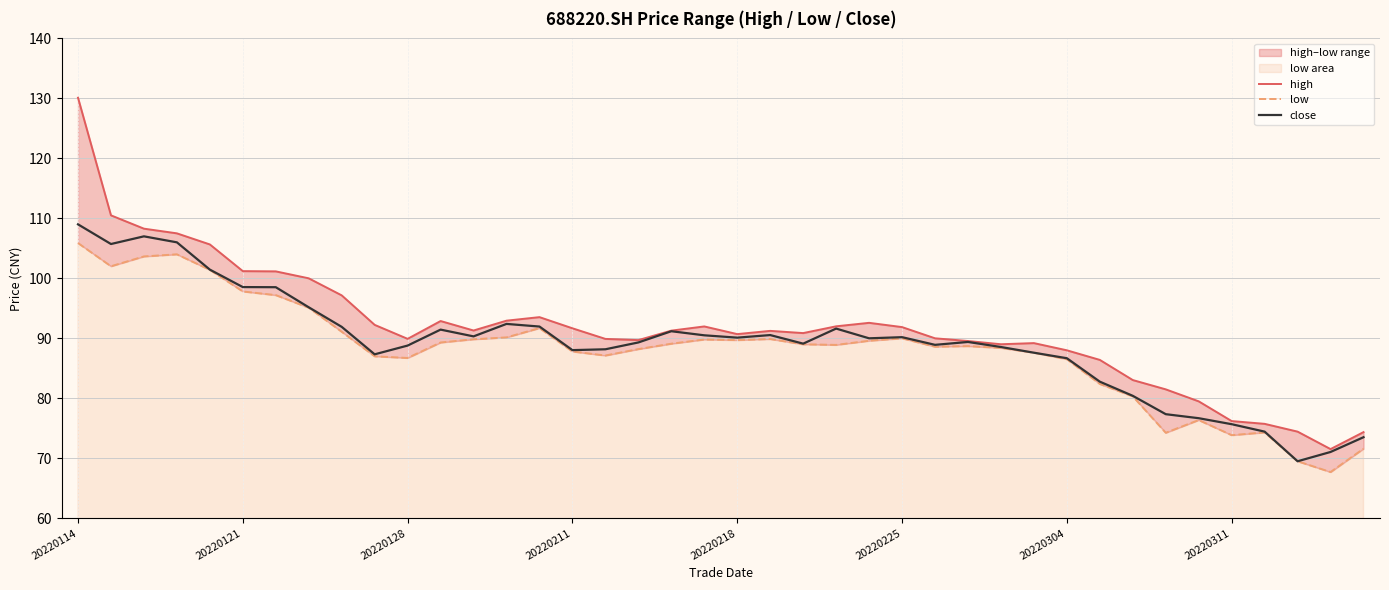

Which series has the widest spread of values?

high